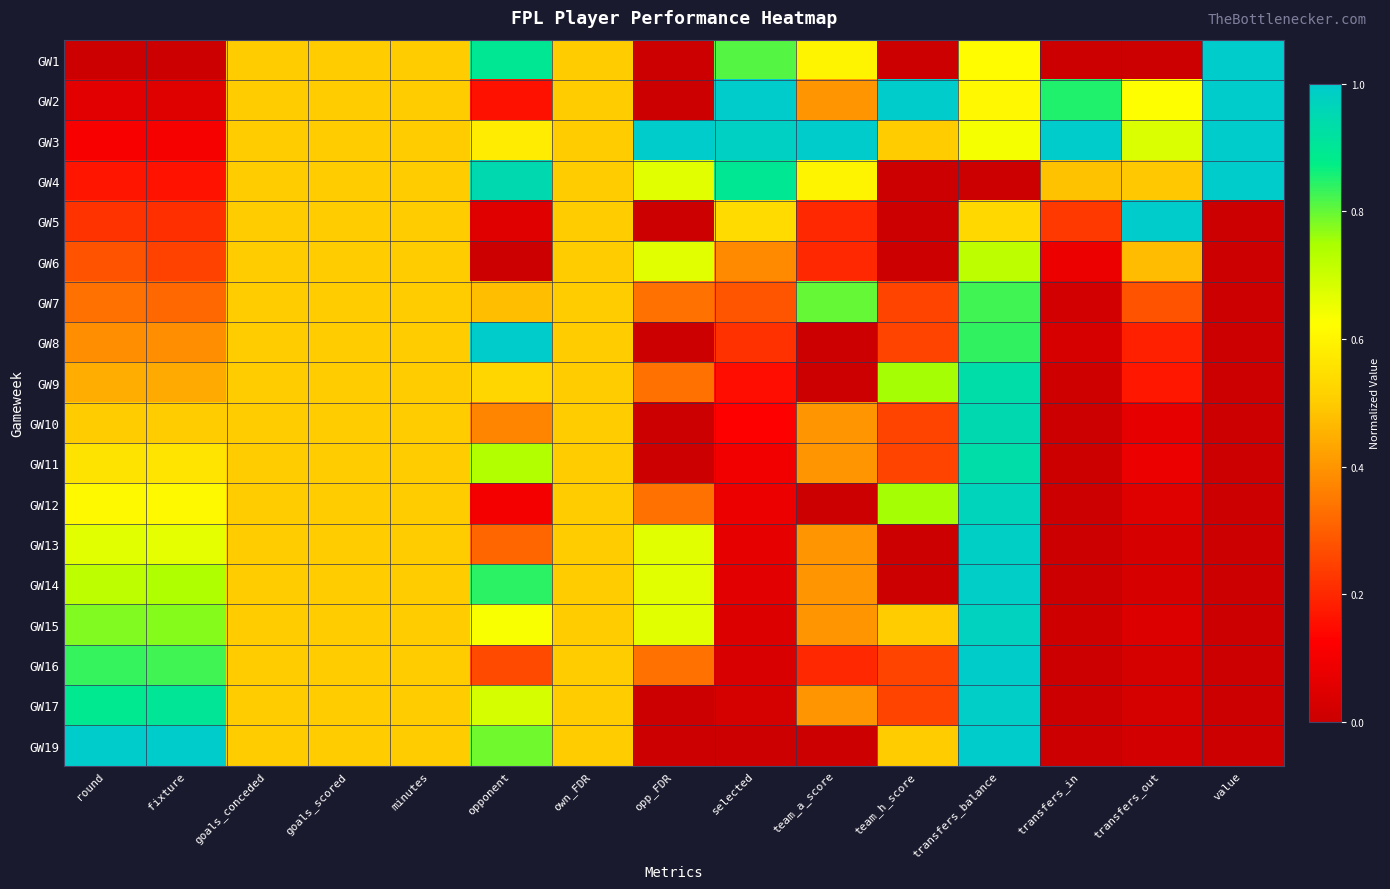

What is the total value across all series at selected?

5.8